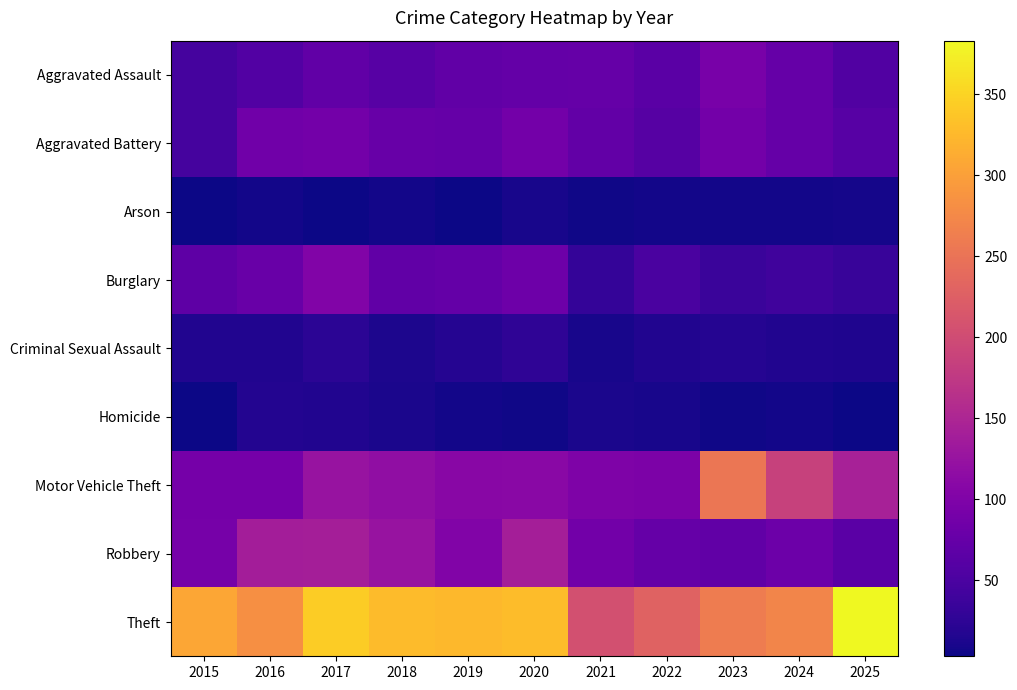

Between 2023 and 2021, which is larger?

2023